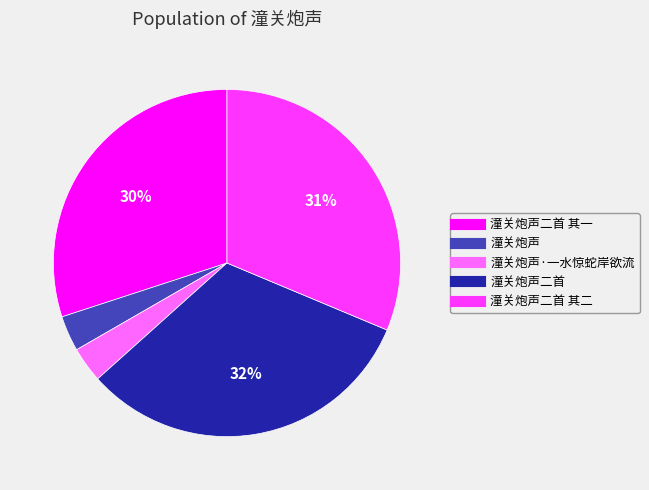

Count the number of slices in the pie.

5